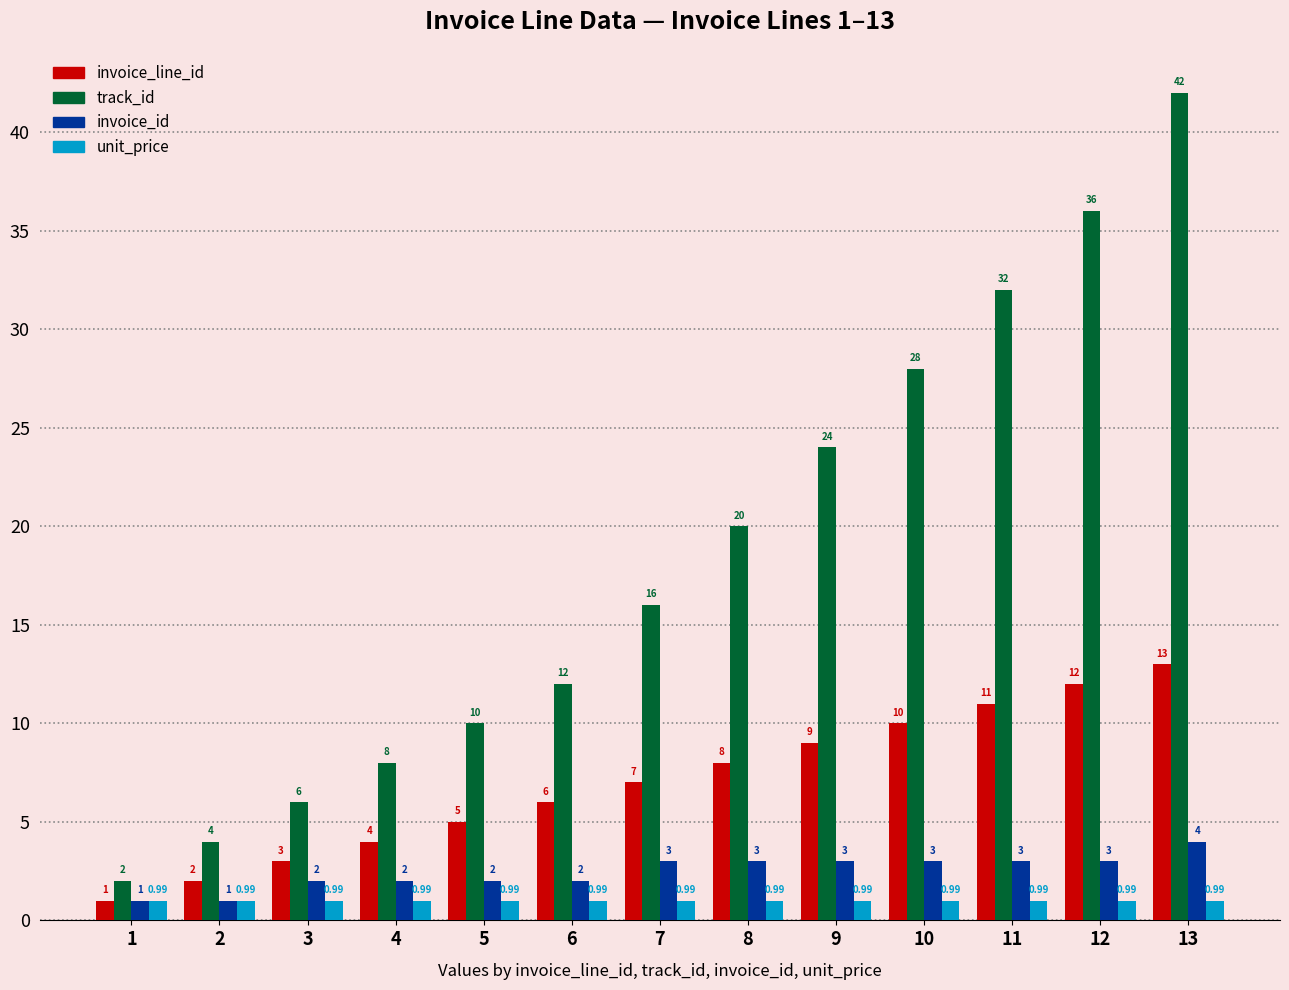

Is the value of track_id at 3 greater than the value of invoice_line_id at 8?

No